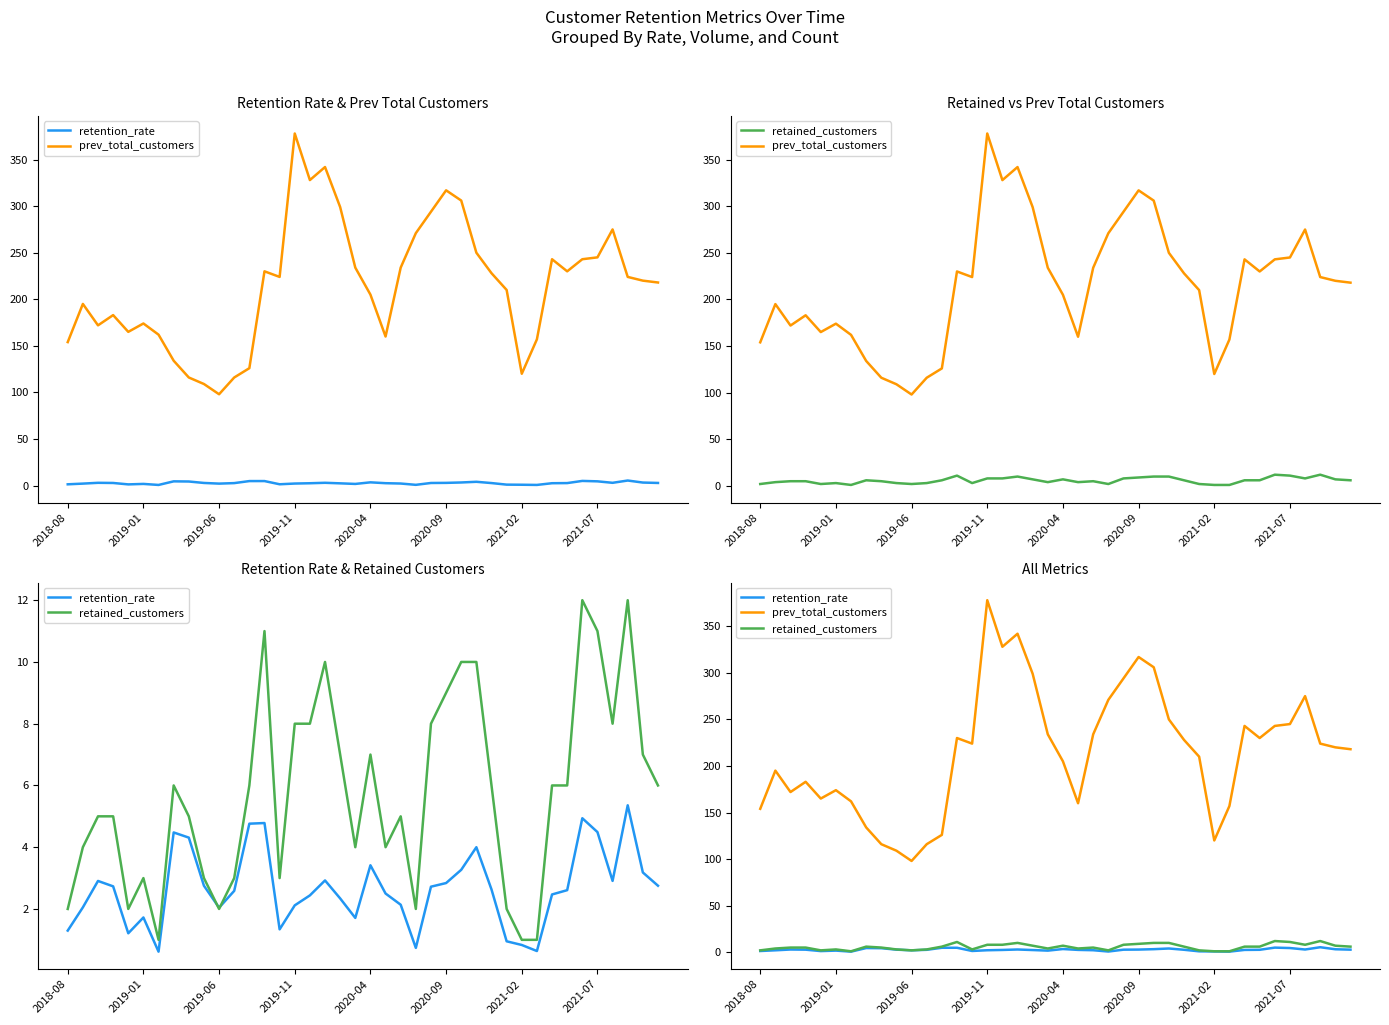

What is the minimum value for retained_customers?

1.0